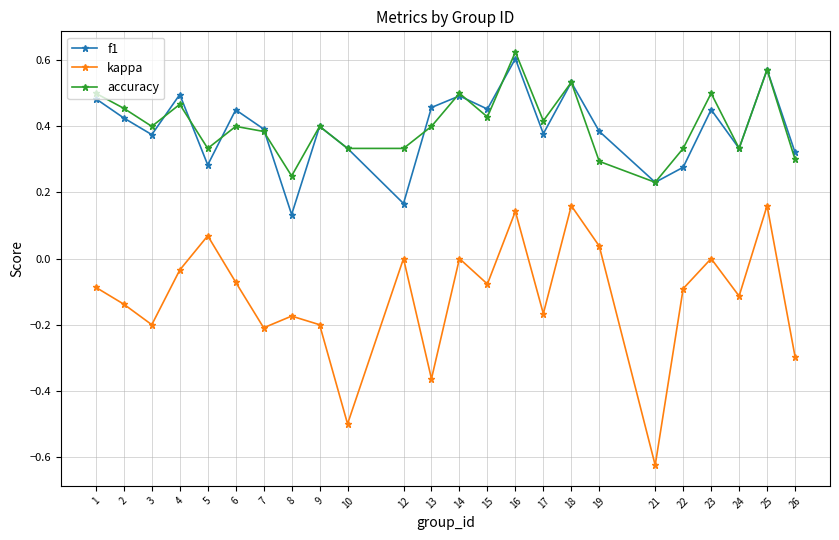

The f1 series shows 0.1 at 13. True or false?

False